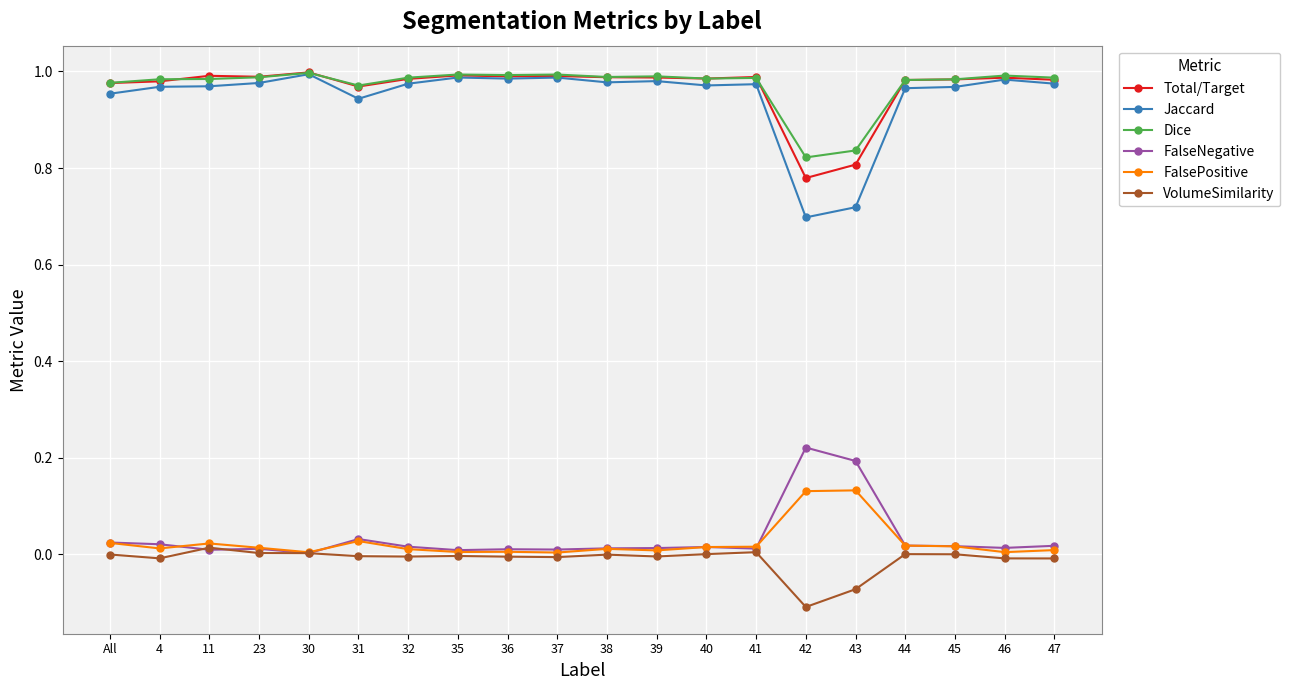

What are all the series names shown in the legend?

Total/Target, Jaccard, Dice, FalseNegative, FalsePositive, VolumeSimilarity